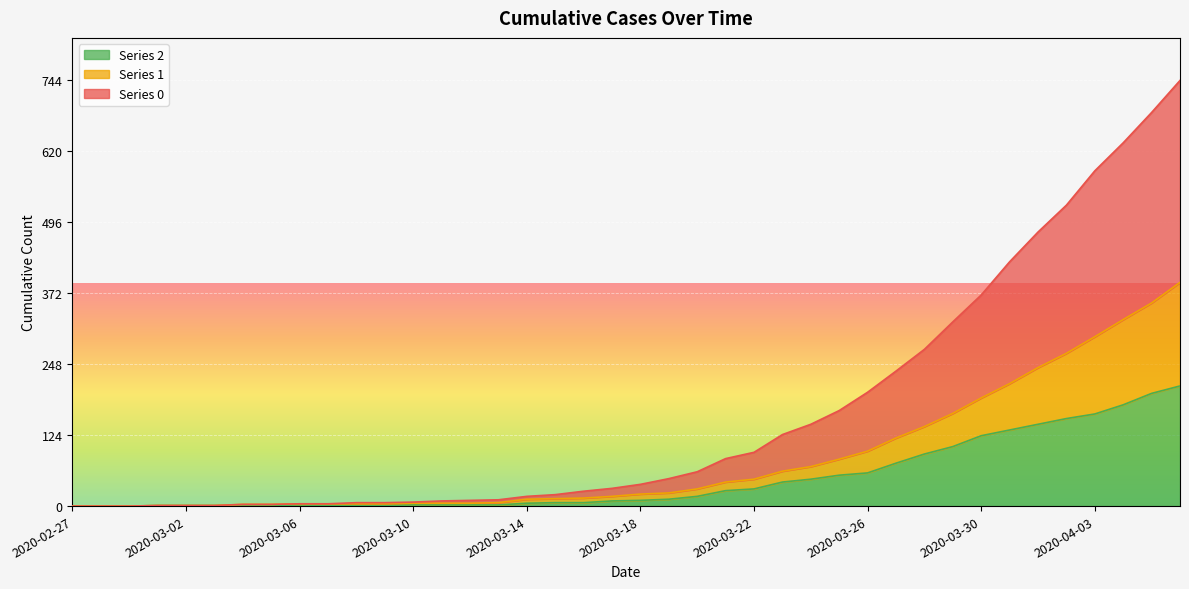

At which category does the chart reach its minimum across all series?

2020-02-27